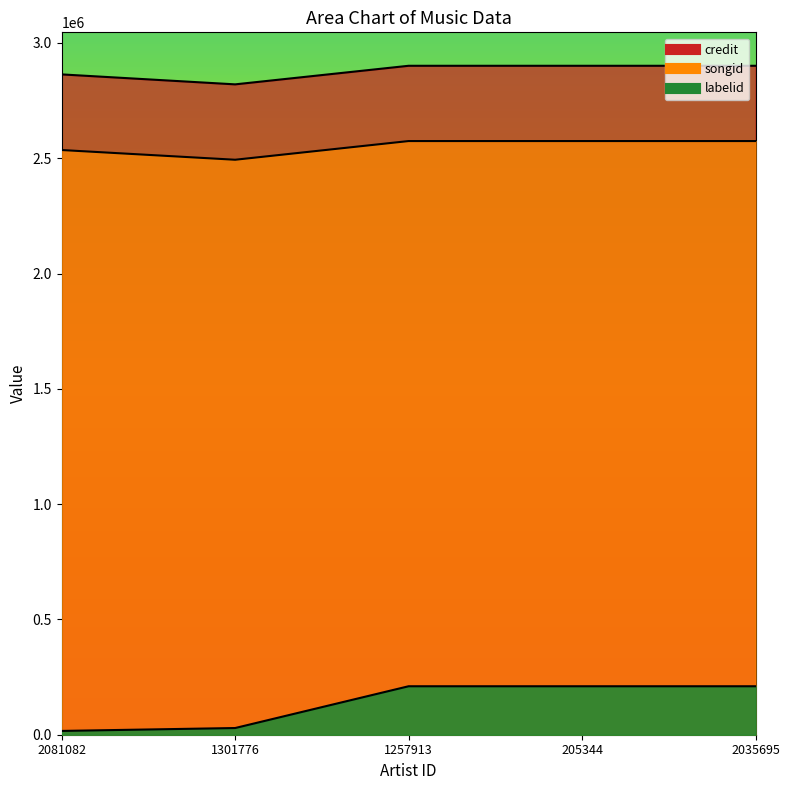

Which has a higher value, 2035695 or 205344?

2035695